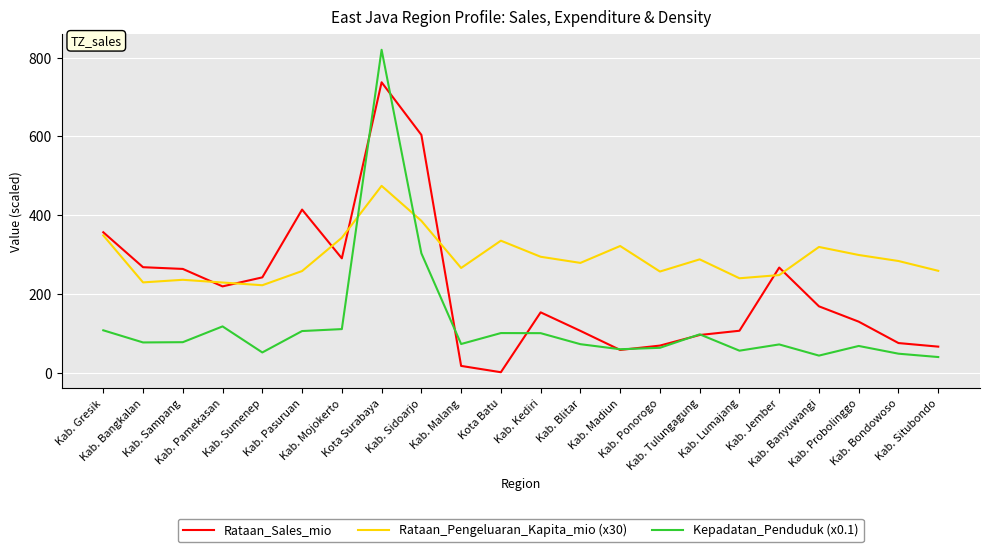

List the series in order of their overall mean, highest first.

Rataan_Pengeluaran_Kapita_mio (x30), Rataan_Sales_mio, Kepadatan_Penduduk (x0.1)